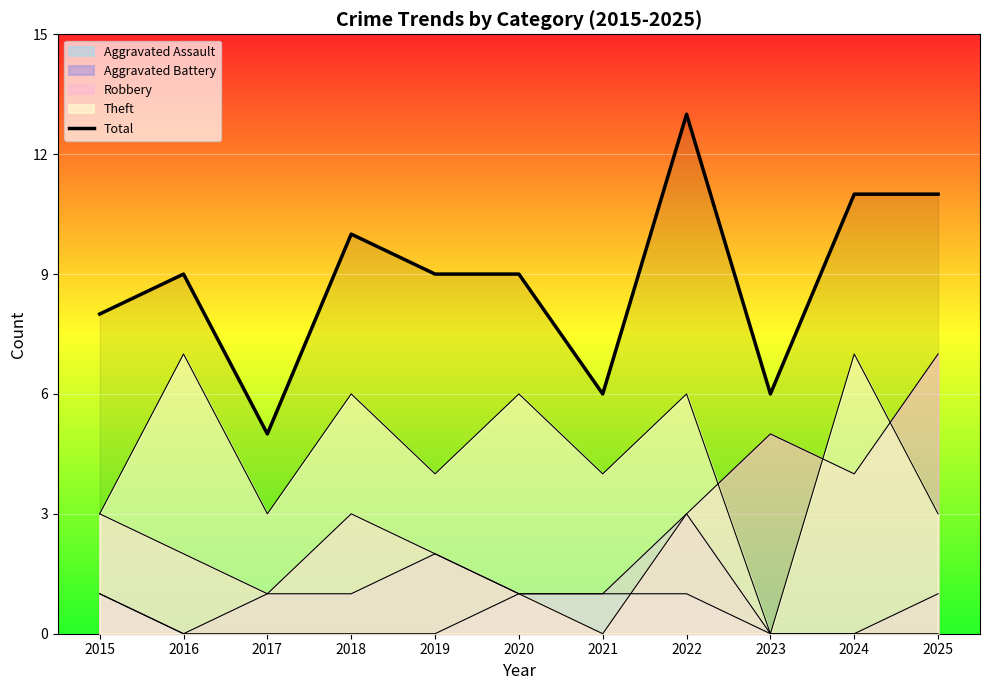

What is the sum of all values?

97